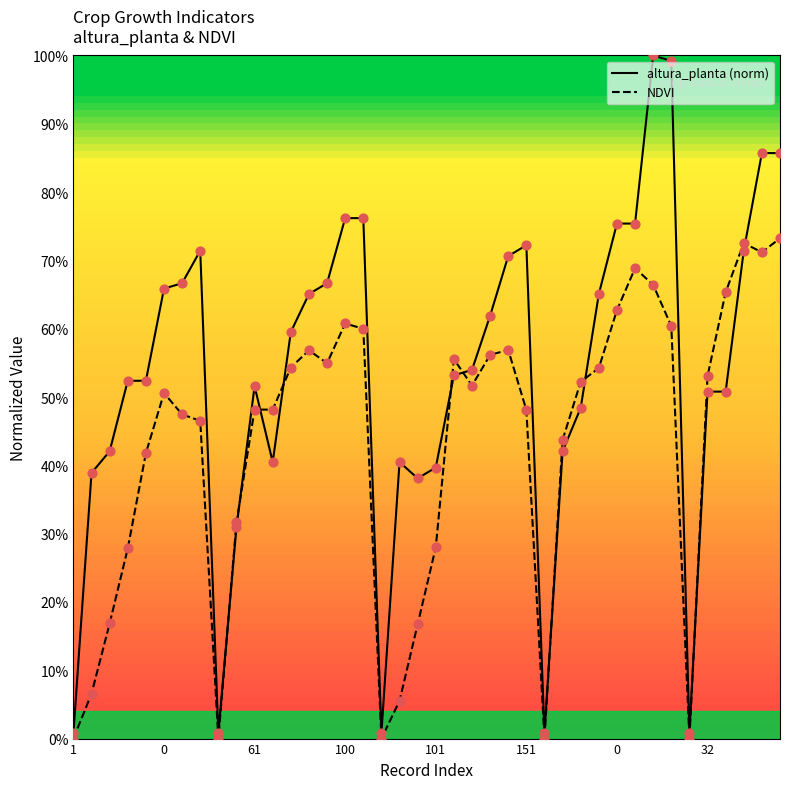

At which category is the sum across all series the highest?

32